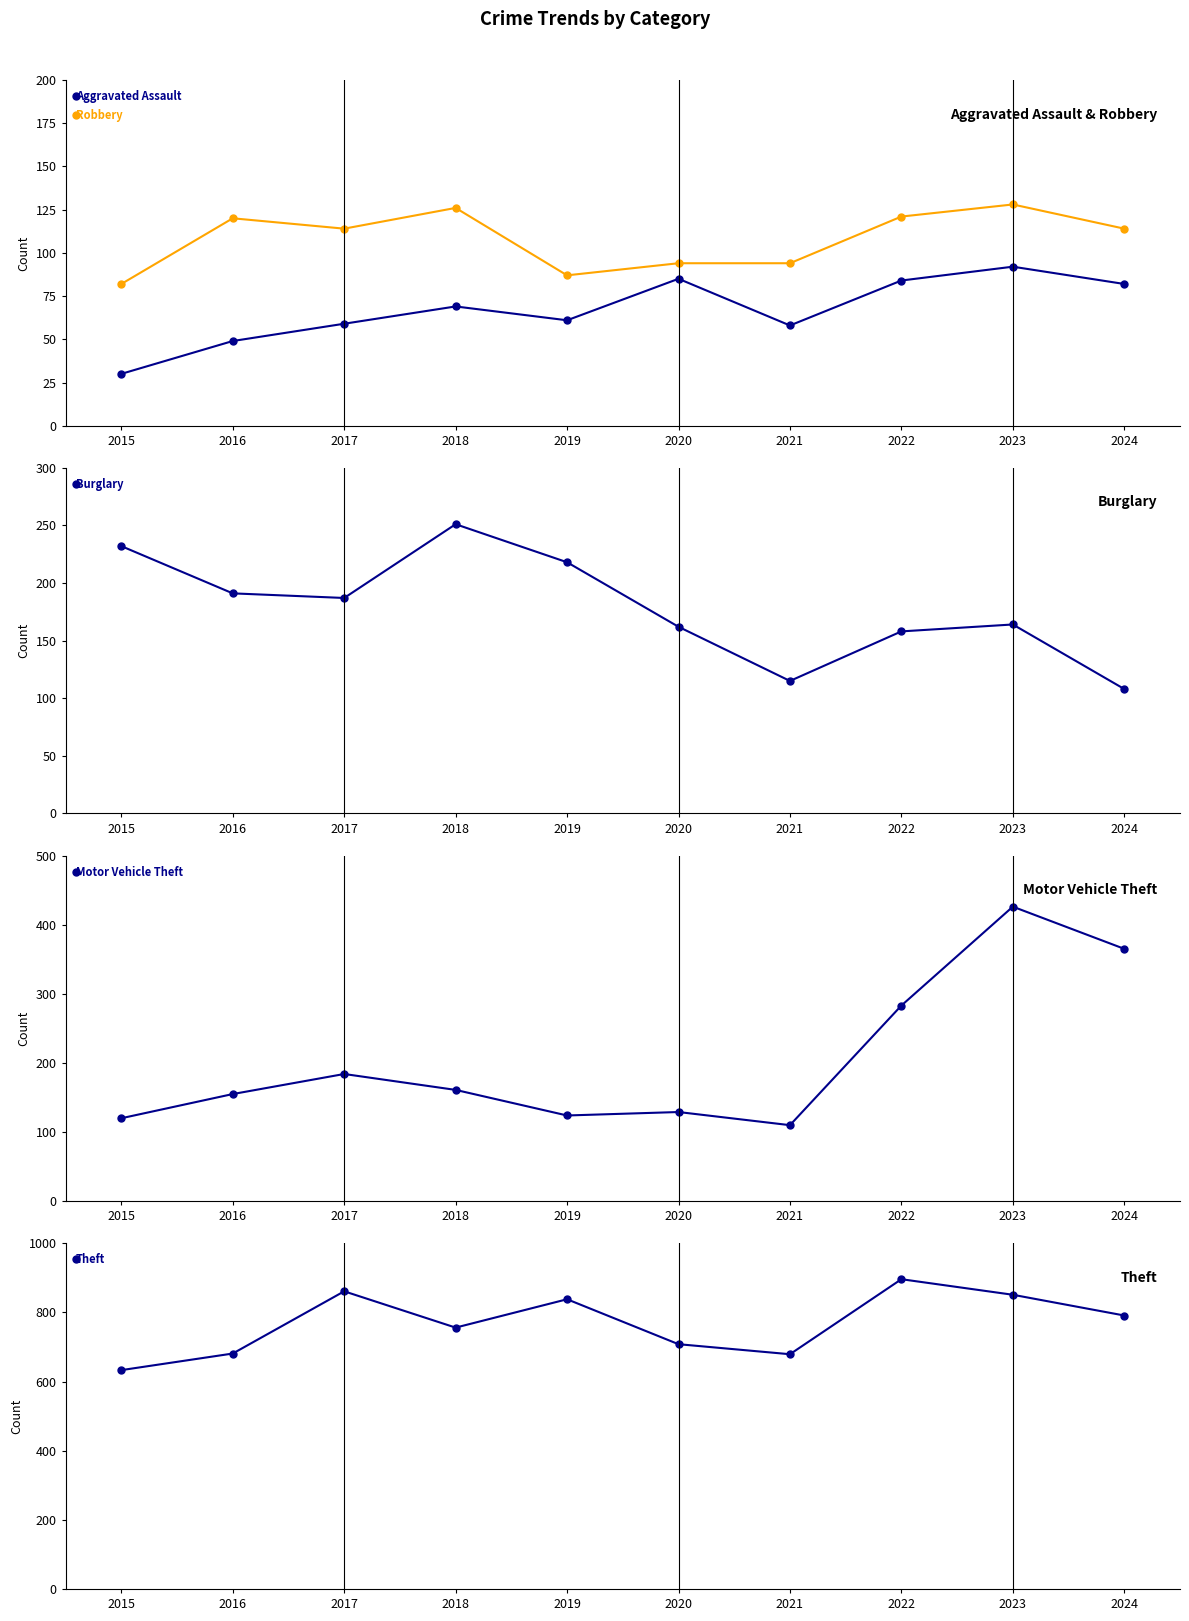

Which has a higher value, 2016 or 2023?

2023